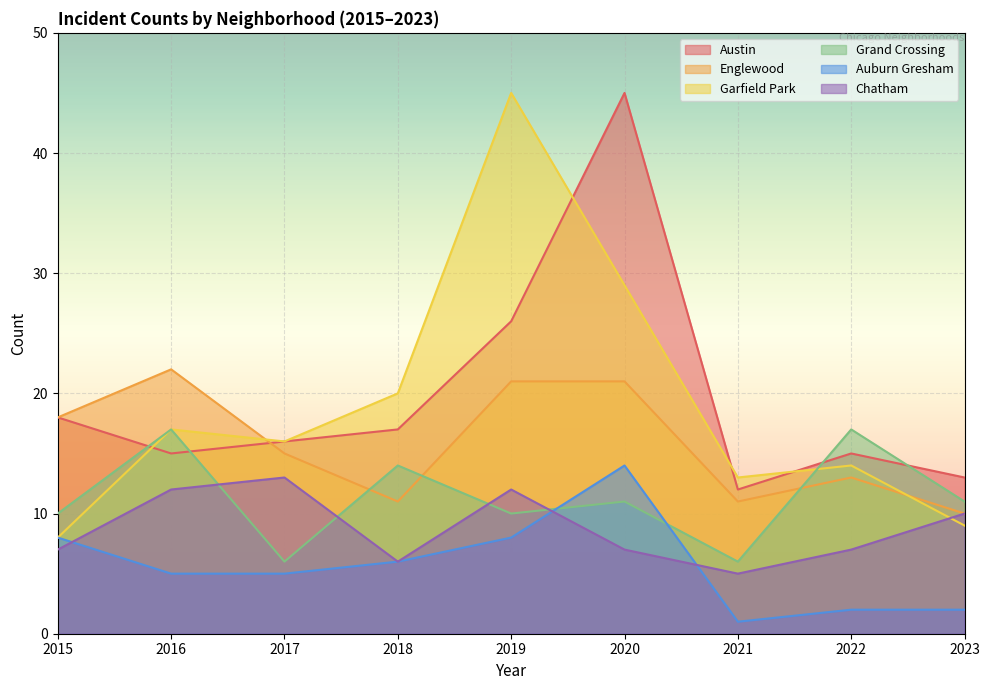

How many lines are shown in the chart?

6